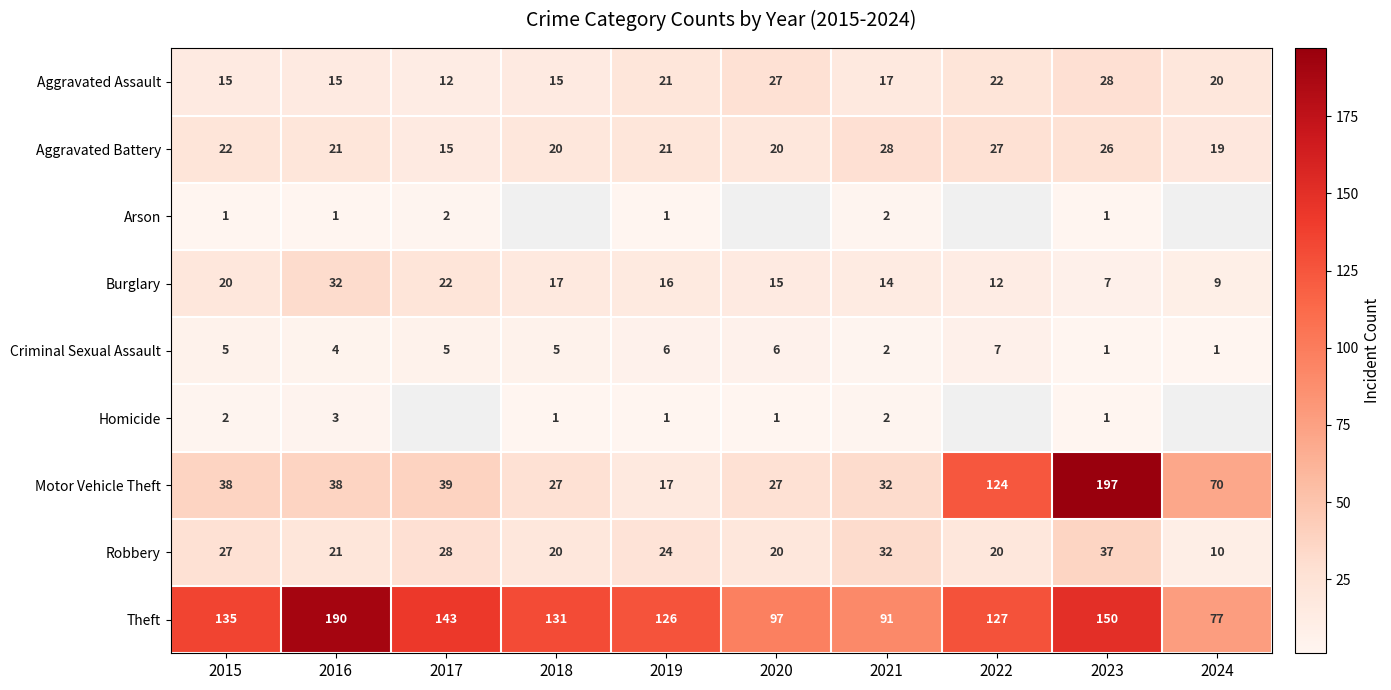

The Robbery series shows 8.0 at 2015. True or false?

False